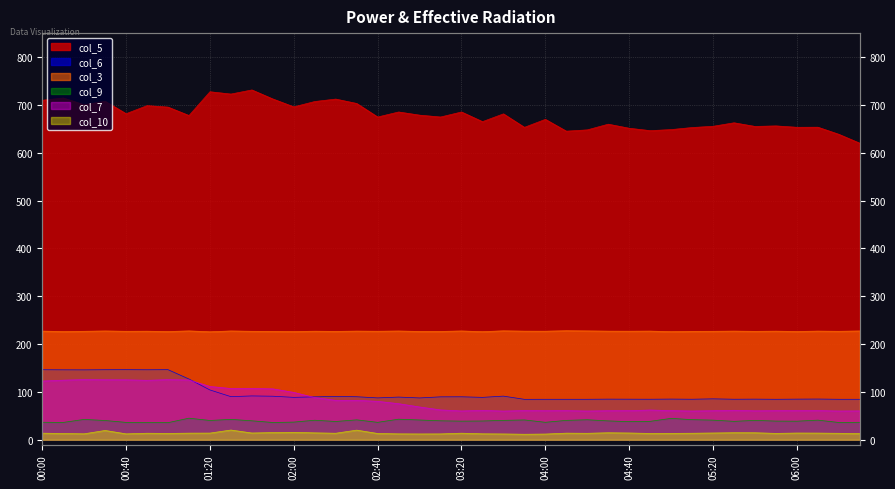

The value of col_6 at 03:20 is 116.7. True or false?

False